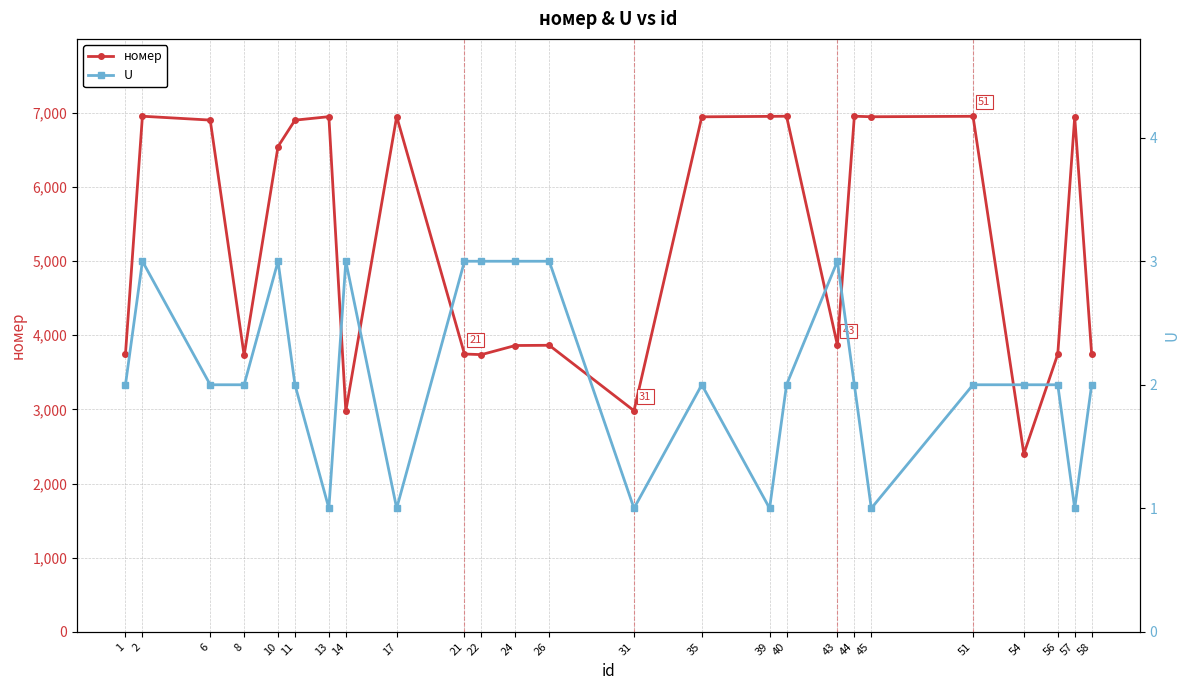

What is the total value across all series at 31?

2983